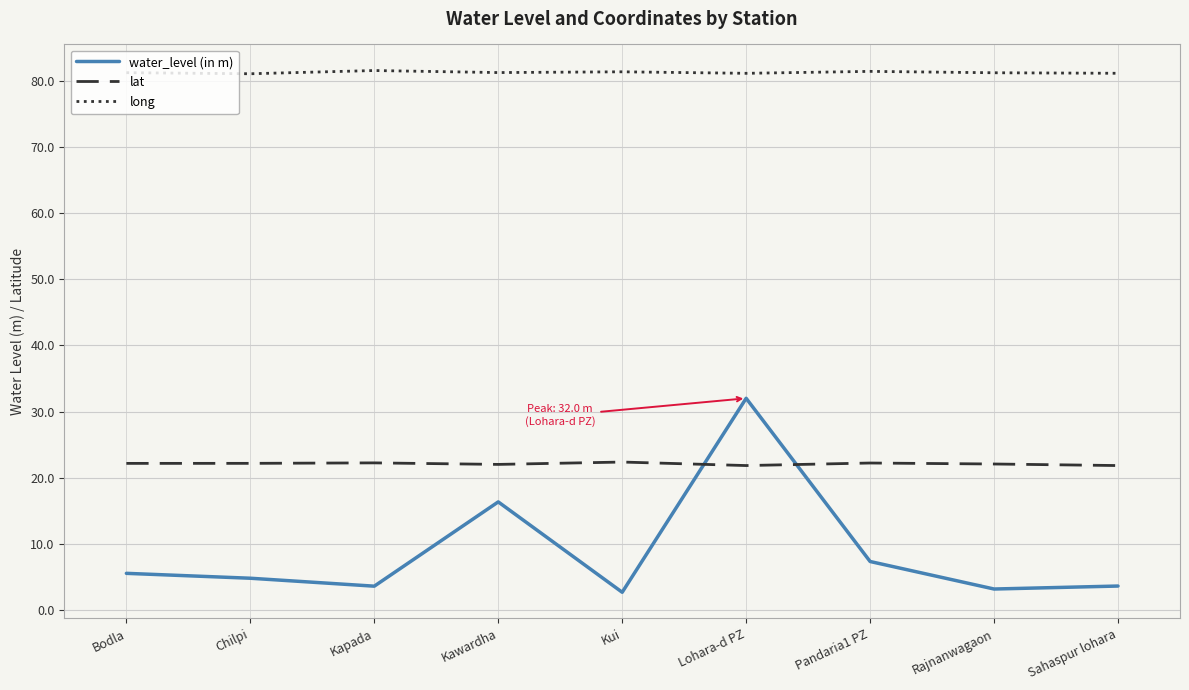

What value does the long series have at Kawardha?

81.2